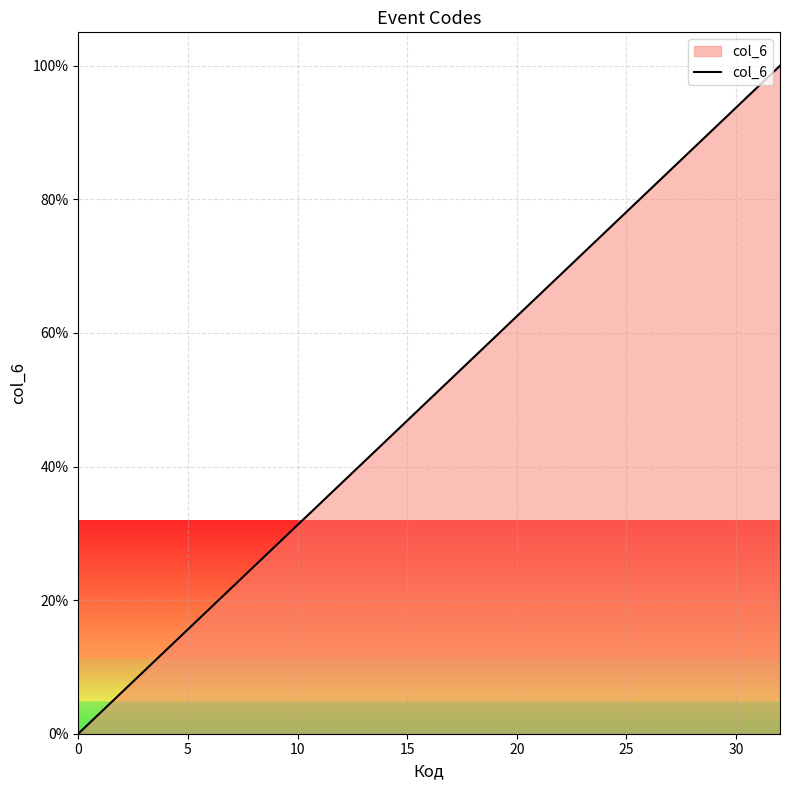

What is the greatest value displayed?

100.0